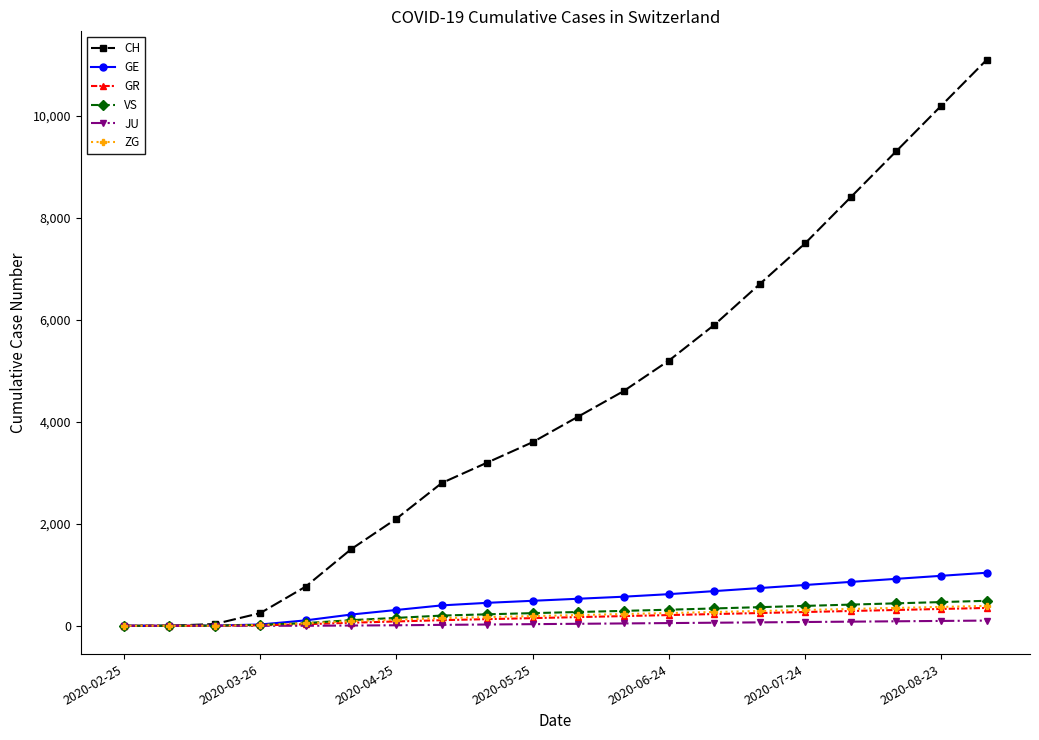

What are all the series names shown in the legend?

CH, GE, GR, VS, JU, ZG